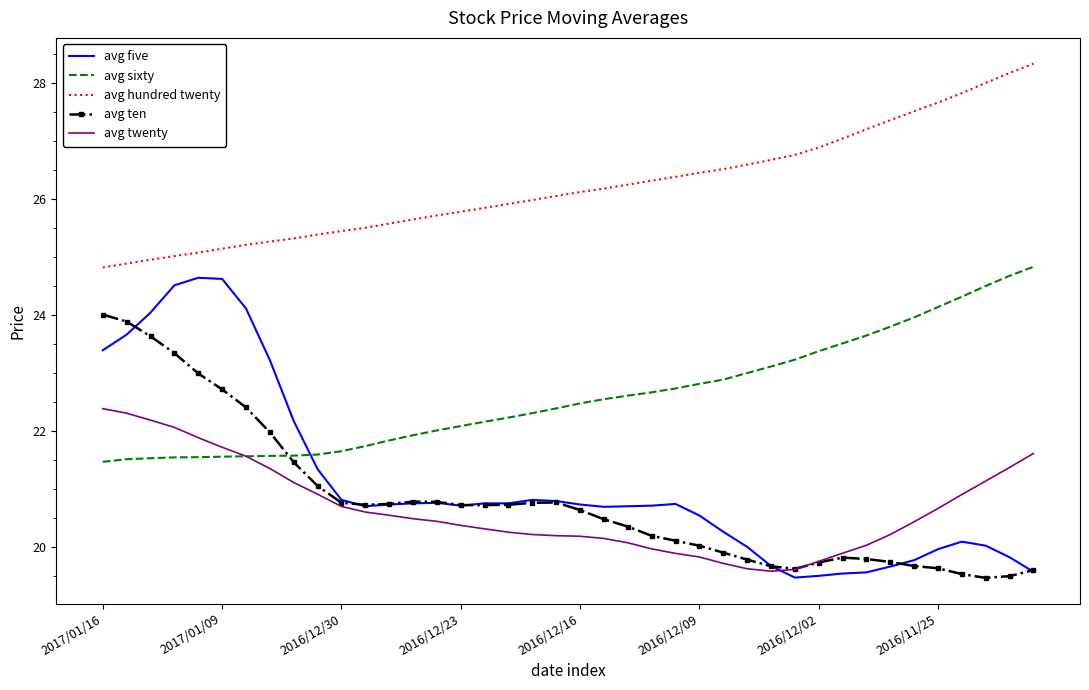

Which series has the largest total across all categories?

avg hundred twenty